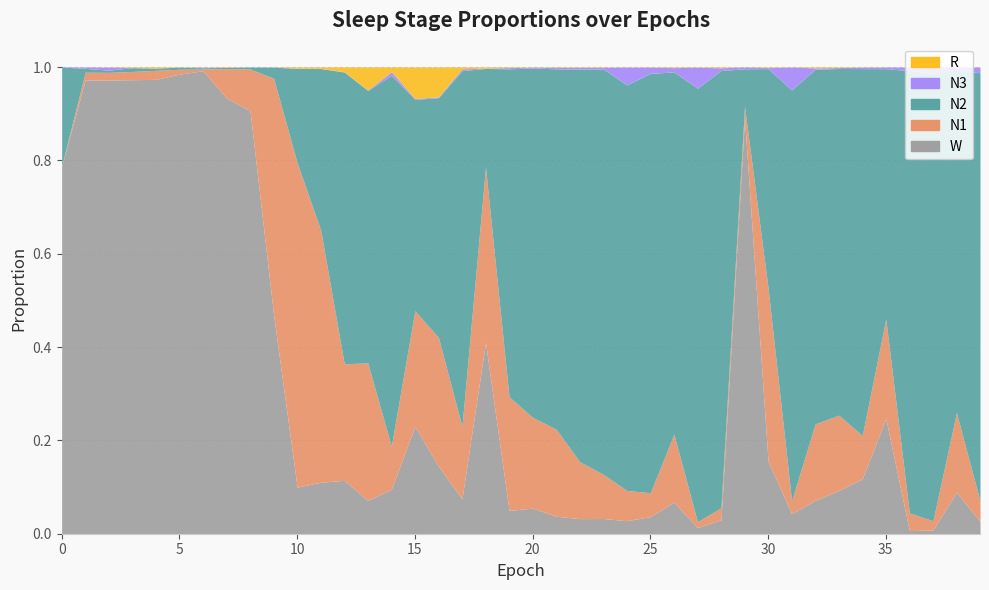

Between 15 and 31, which series saw the biggest shift?

N2